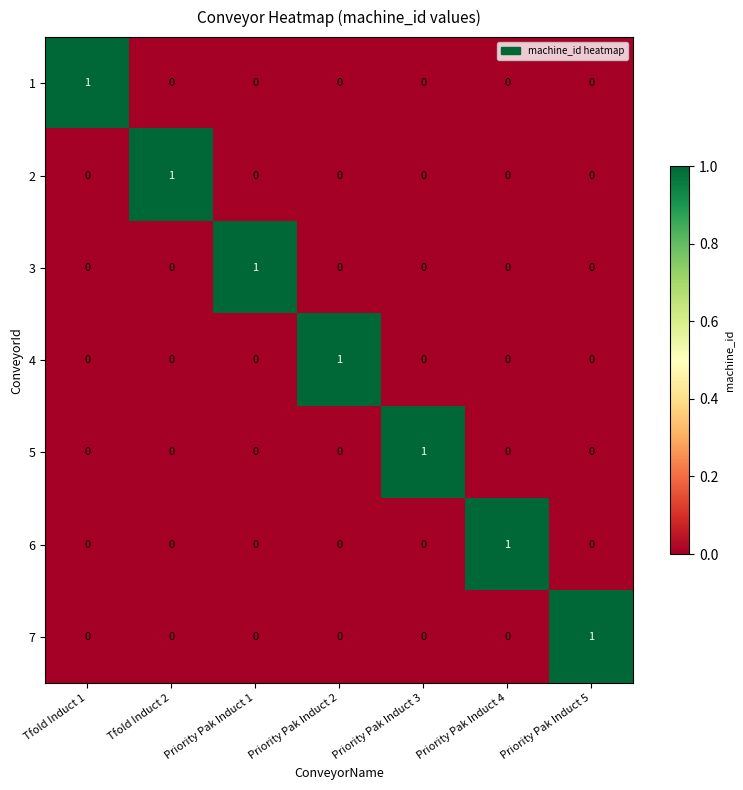

What is the total value across all series at  Tfold Induct 1?

1